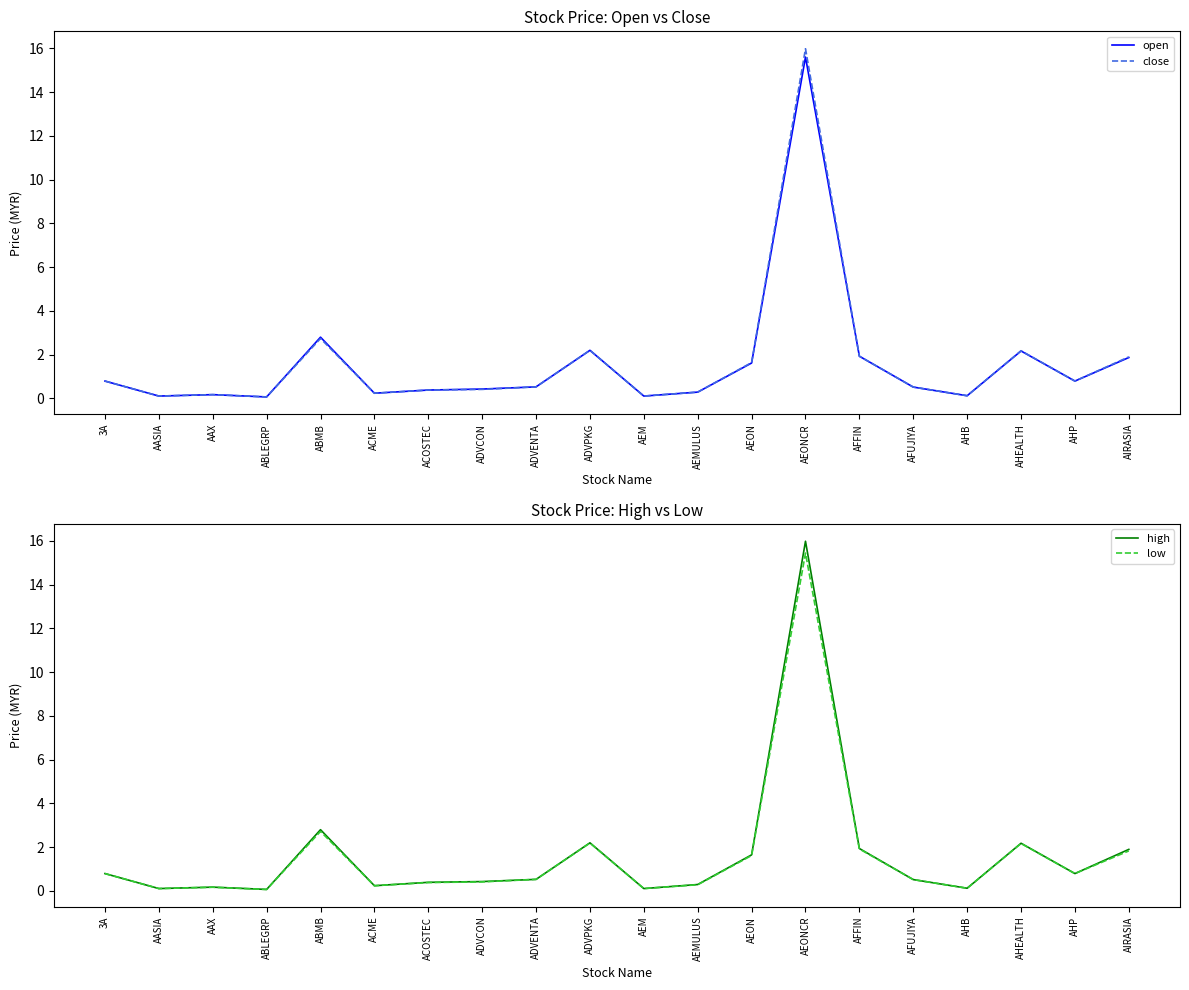

Which has a higher value, AEM or AEON?

AEON